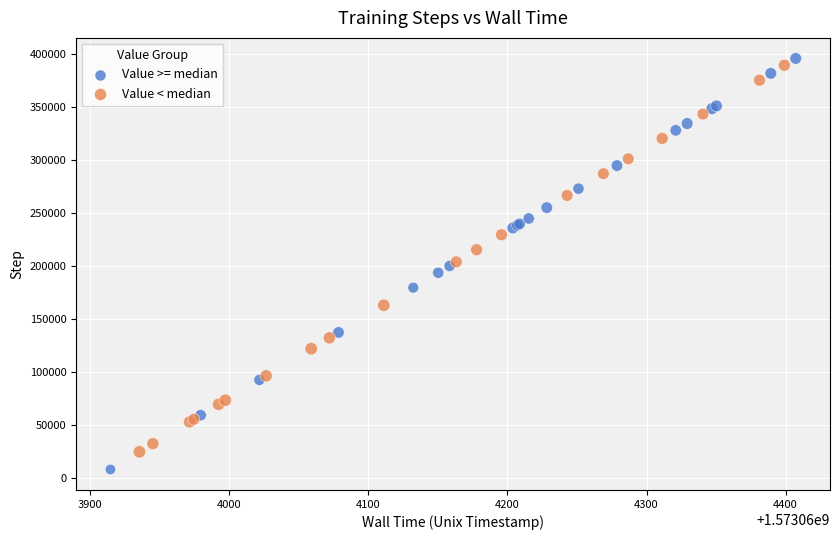

Which series has the largest Y range (max minus min)?

Value >= median